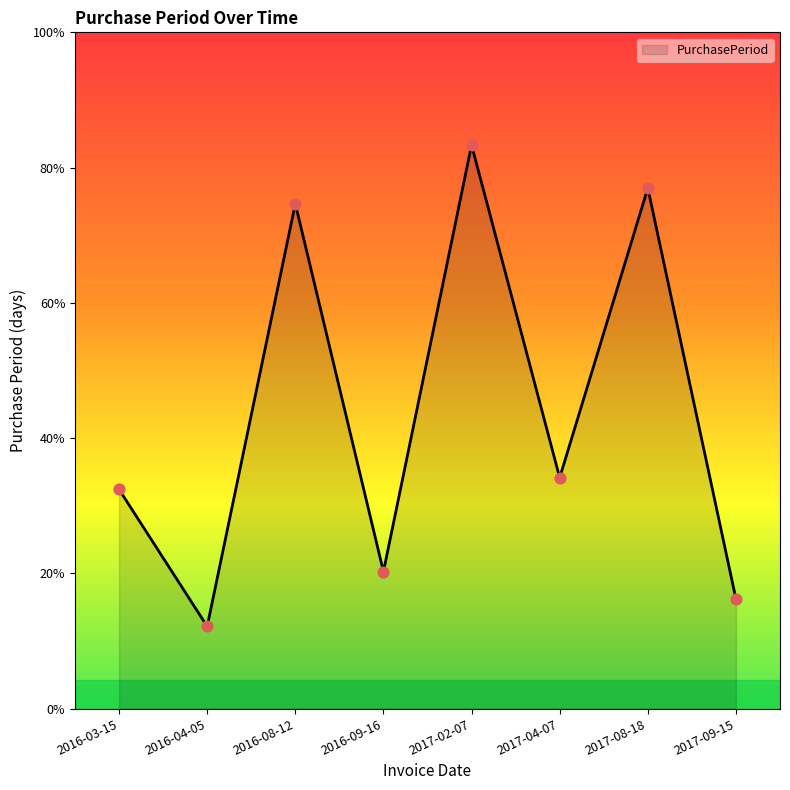

Does the chart have visible grid lines?

No